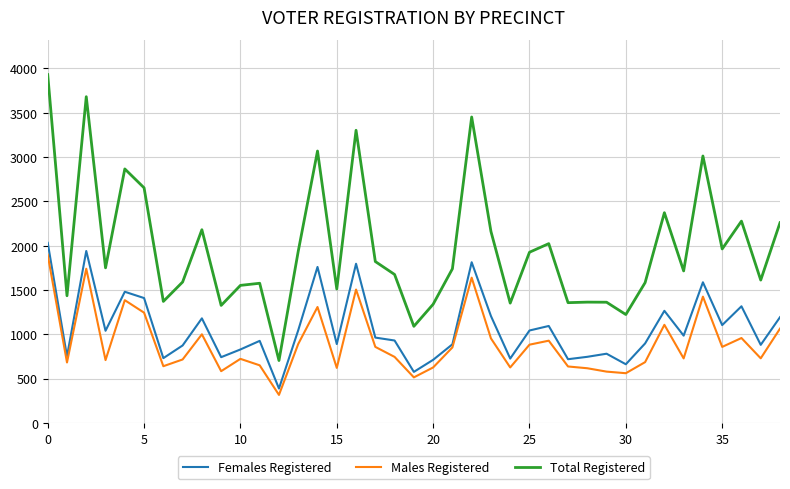

Rank the series by their average value, from lowest to highest.

Males Registered, Females Registered, Total Registered